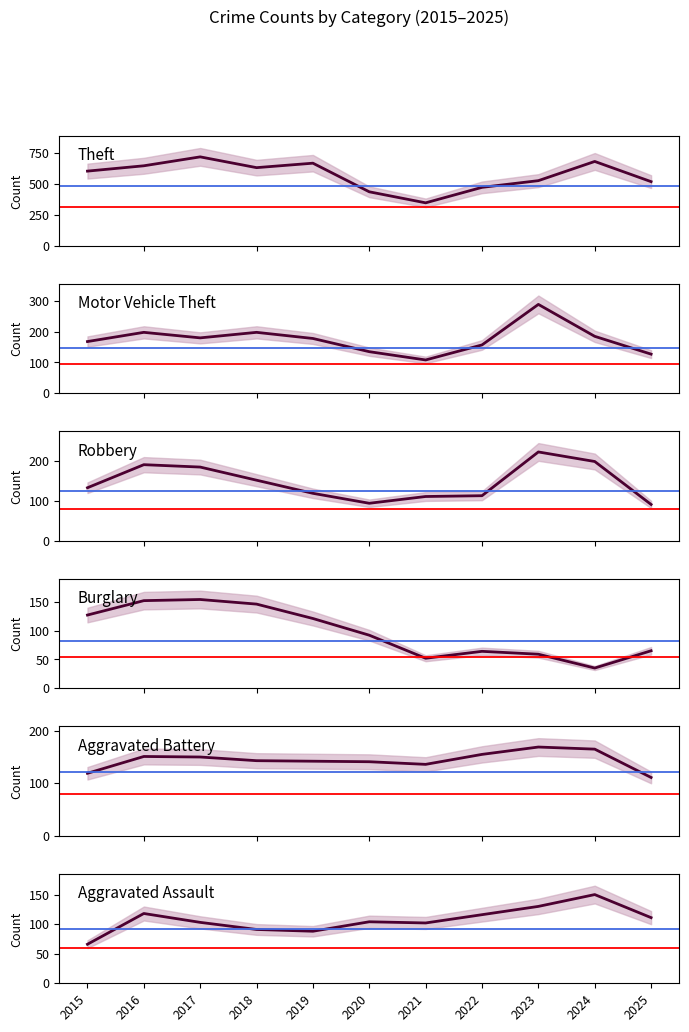

What is the difference between the maximum and second lowest values in the Aggravated Assault series?

62